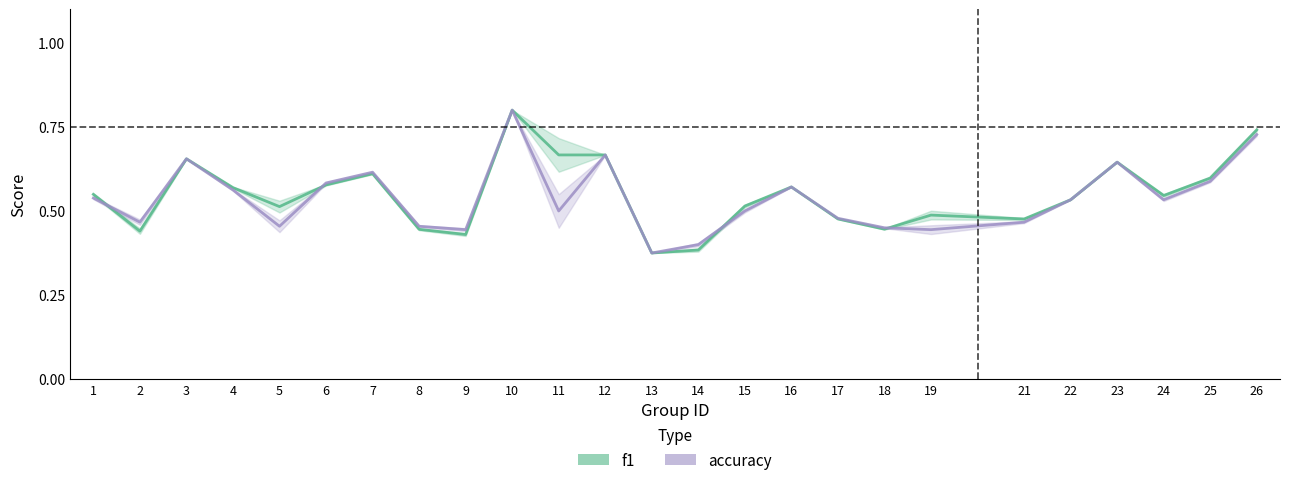

Read the accuracy value at 9.

0.4